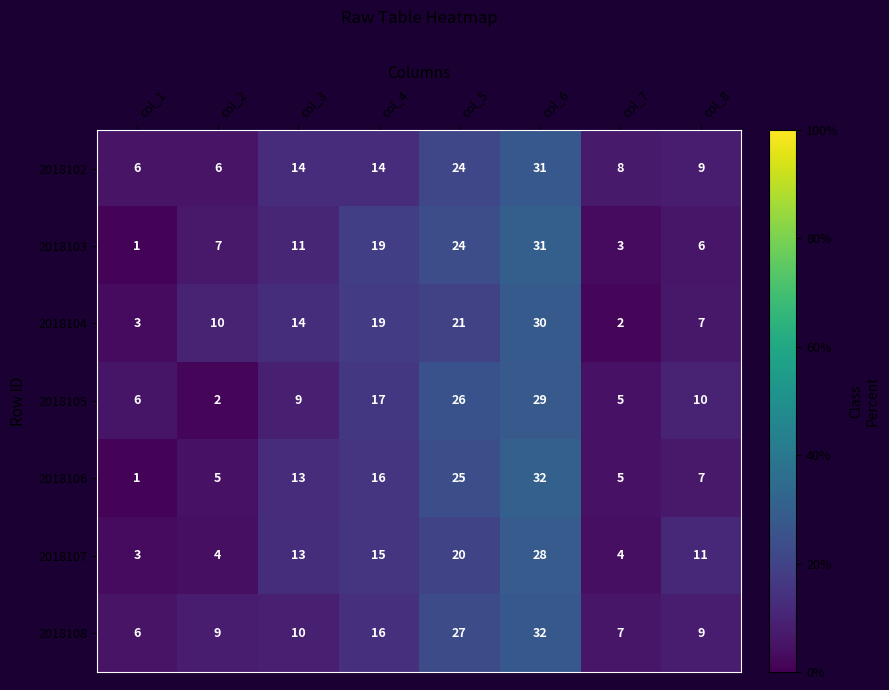

Which series has the largest range (max minus min)?

2018106